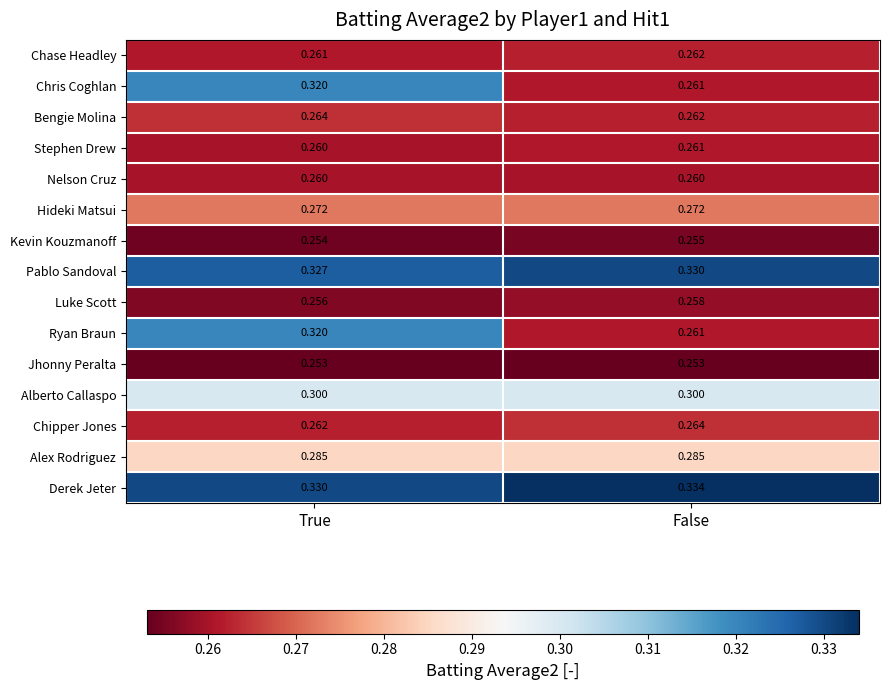

Rank the categories by Chipper Jones value from highest to lowest.

False, True